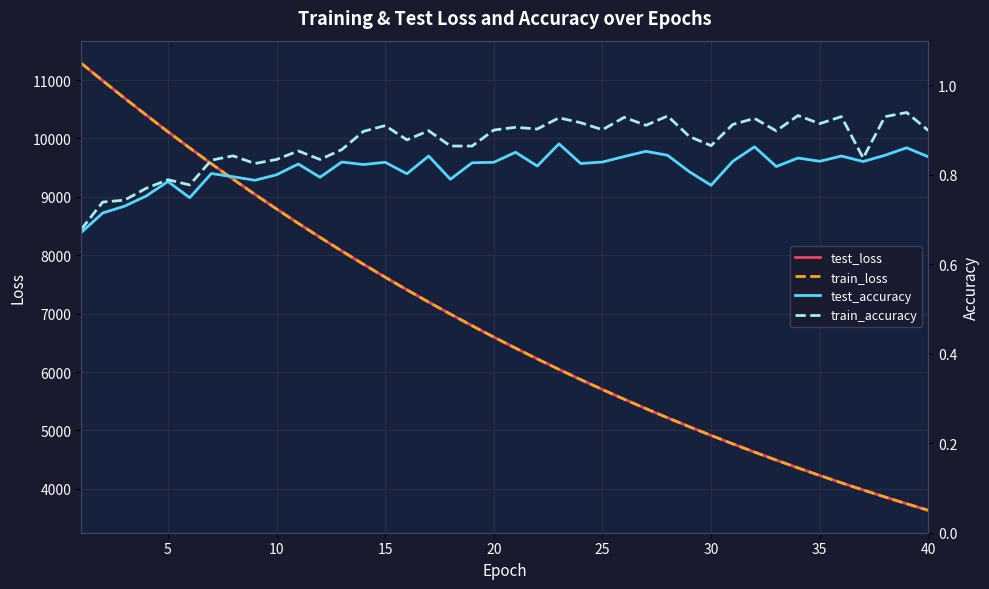

The value of test_loss at 10 is 8793.6. True or false?

True